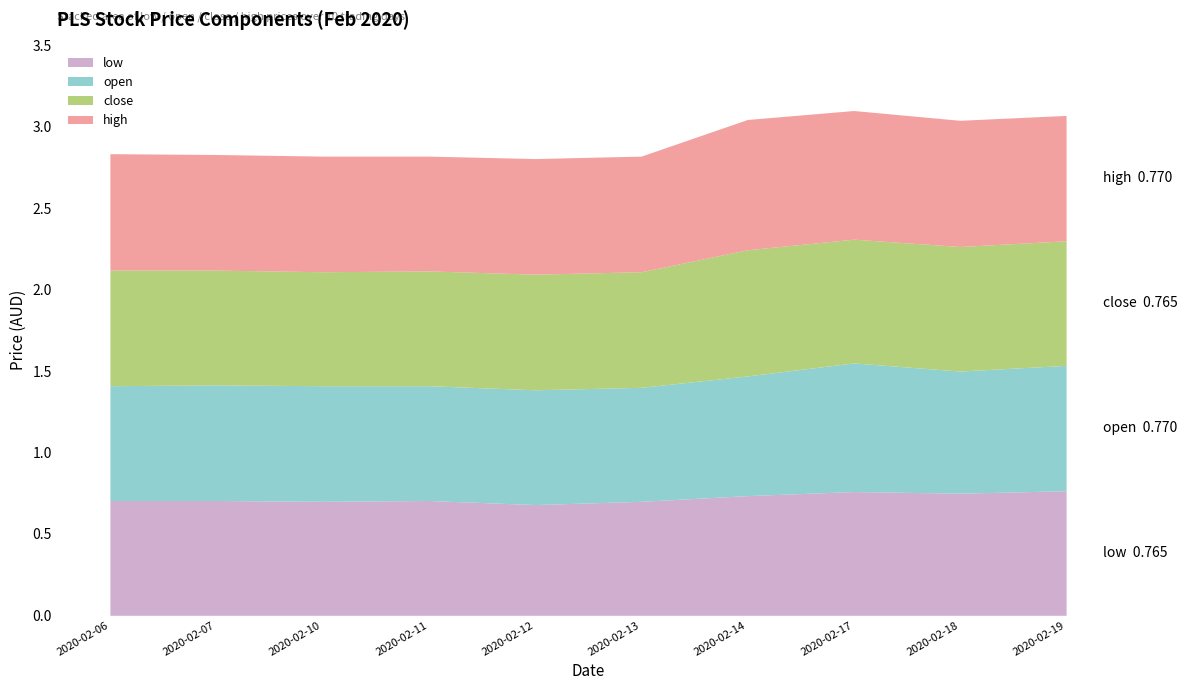

What is the maximum value shown in the chart?

0.8